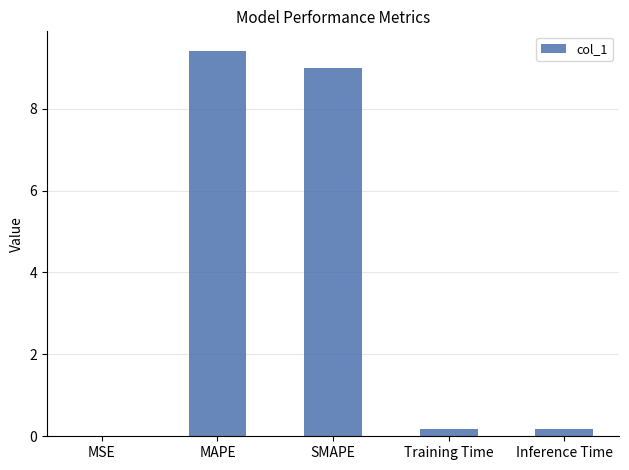

What value does the data have at MAPE?

9.4